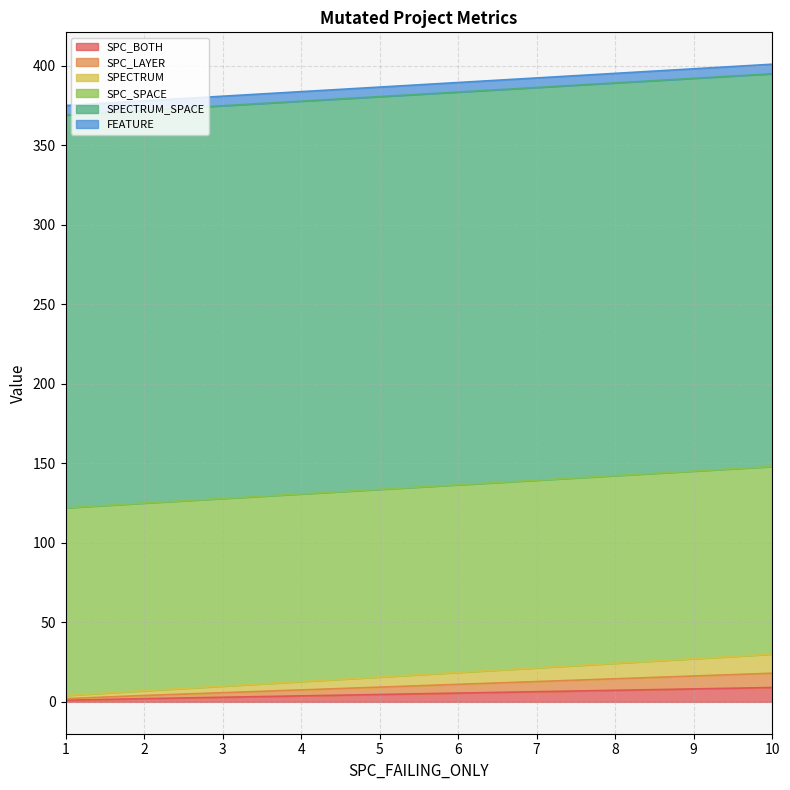

Does the chart have visible grid lines?

Yes